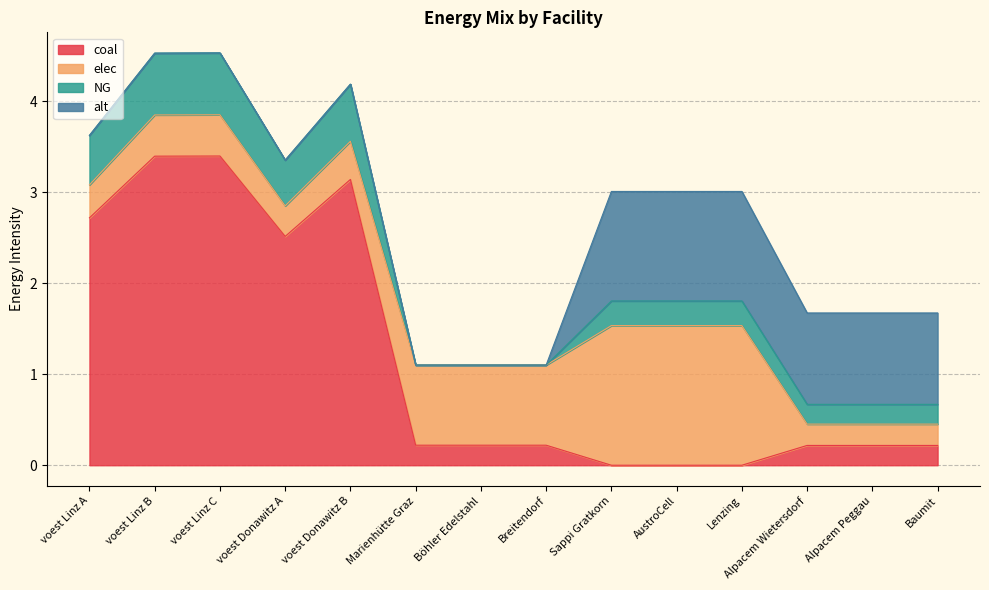

At which category is the sum across all series the highest?

voest Linz C